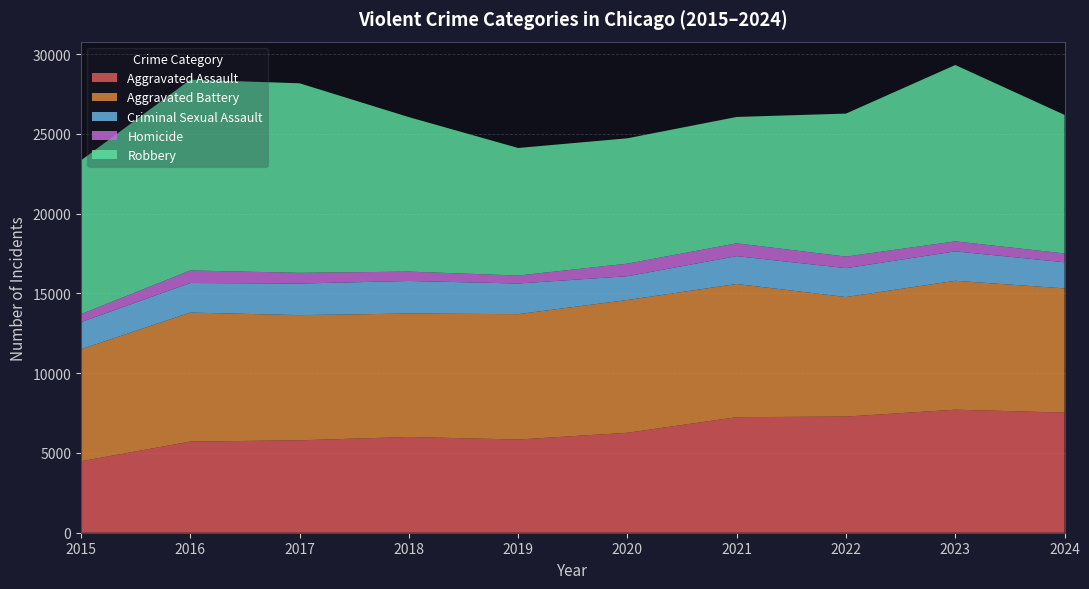

Reading left to right, what are all the values shown in this chart?

Aggravated Assault: 4480	5713	5793	6002	5841	6265	7242	7280	7712	7530
Aggravated Battery: 7019	8085	7845	7735	7858	8321	8347	7491	8078	7784
Criminal Sexual Assault: 1705	1854	1979	2042	1921	1493	1746	1811	1846	1638
Homicide: 496	786	672	588	499	787	804	725	626	551
Robbery: 9638	11960	11880	9681	7995	7855	7920	8963	11053	8684